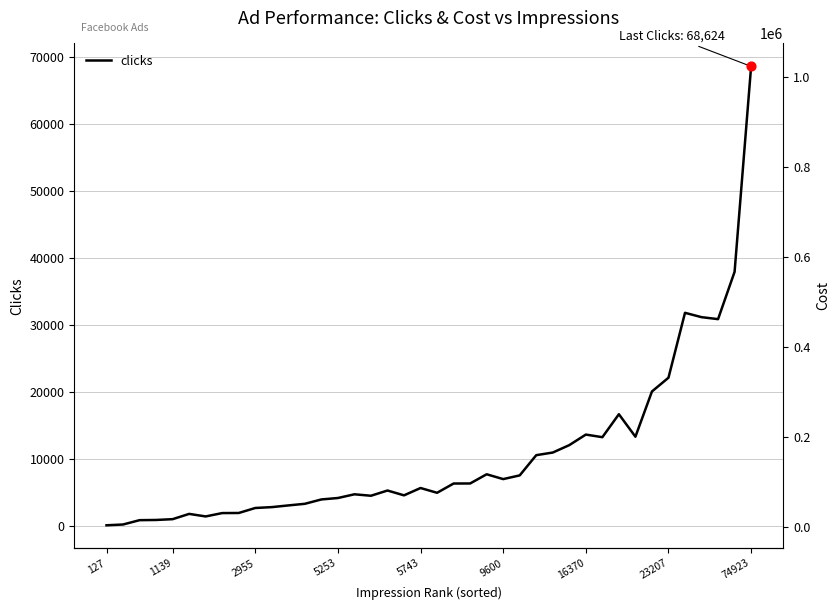

The value of clicks at 74923 is 68624. True or false?

True